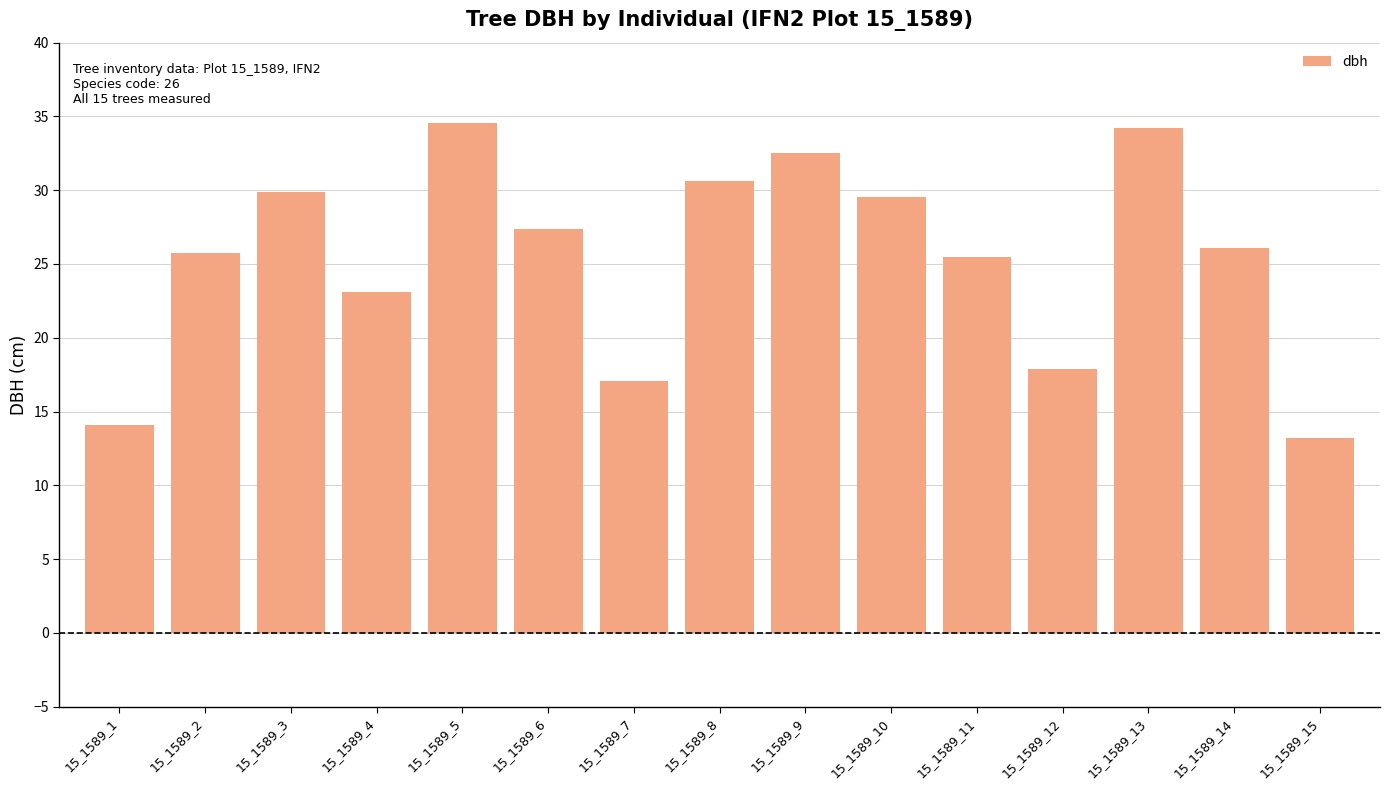

What is the change in value from 15_1589_5 to 15_1589_10?

-5.0